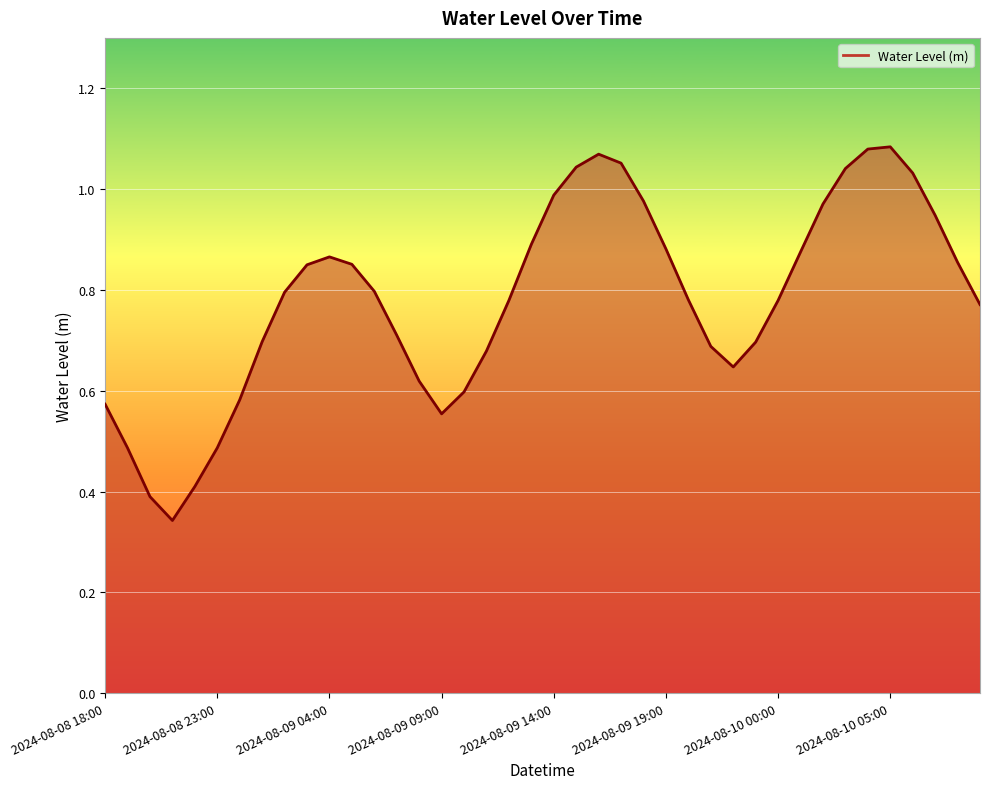

How many interior local peaks (higher than both neighbors) does the data have?

3